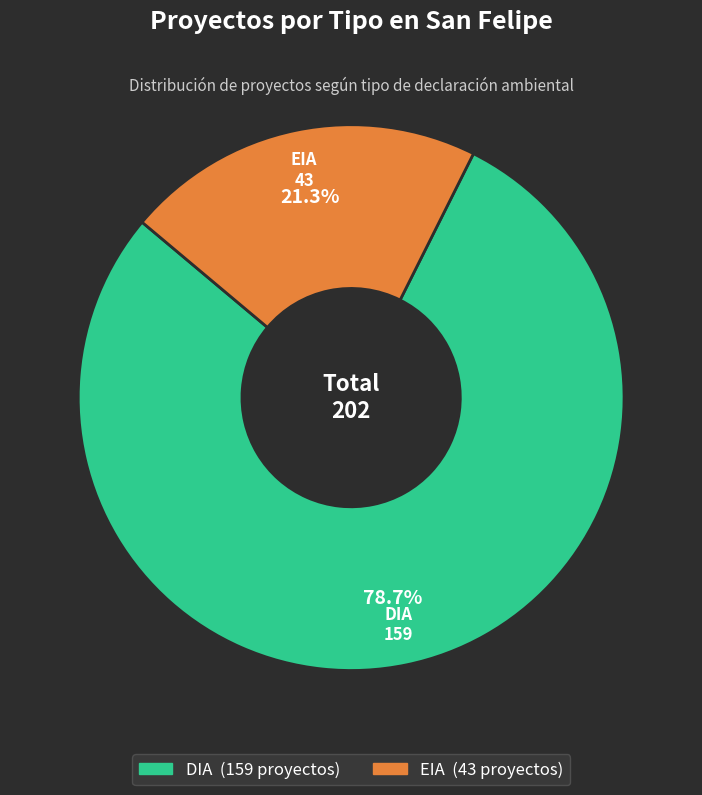

What is the smallest slice in the pie chart?

EIA